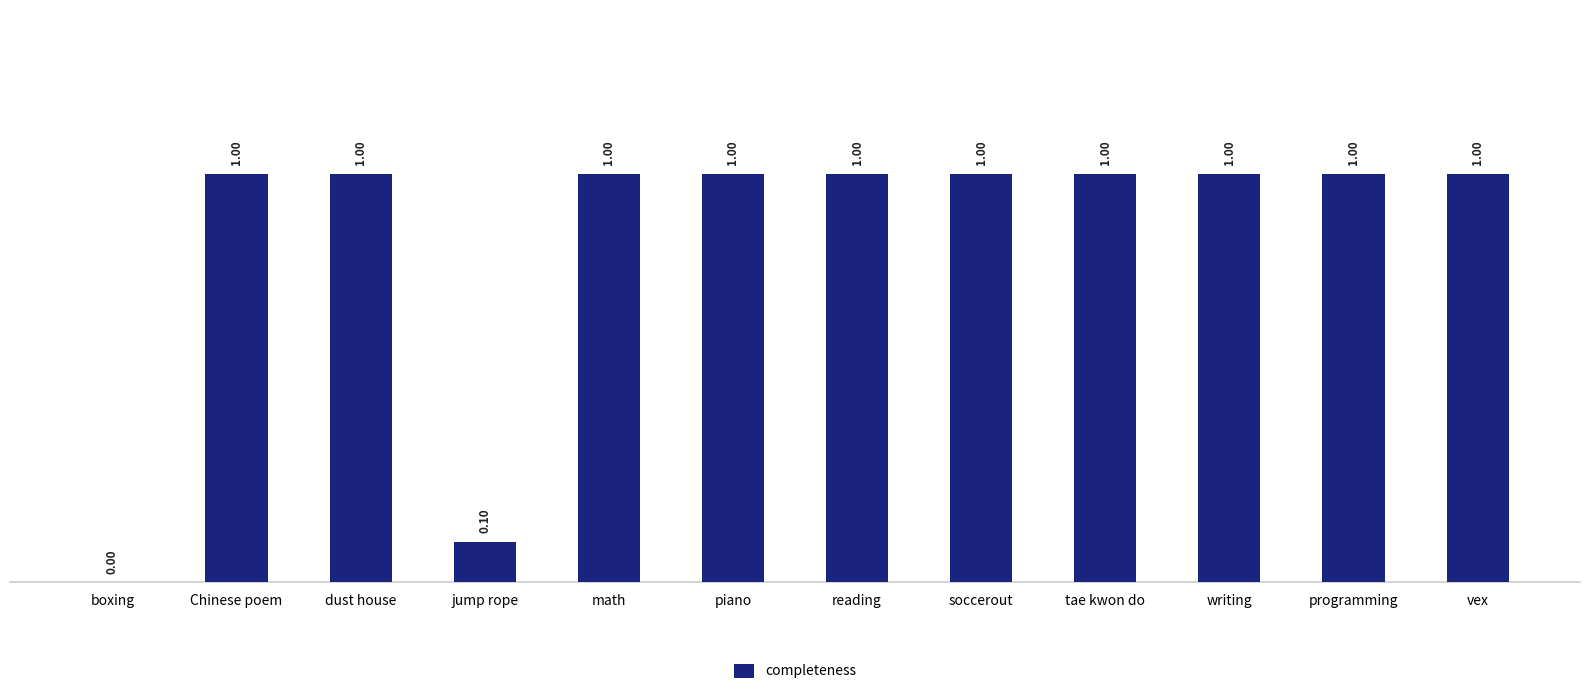

Reading right to left, extract all data points from this chart.

1.0	1.0	1.0	1.0	1.0	1.0	1.0	1.0	0.1	1.0	1.0	0.0